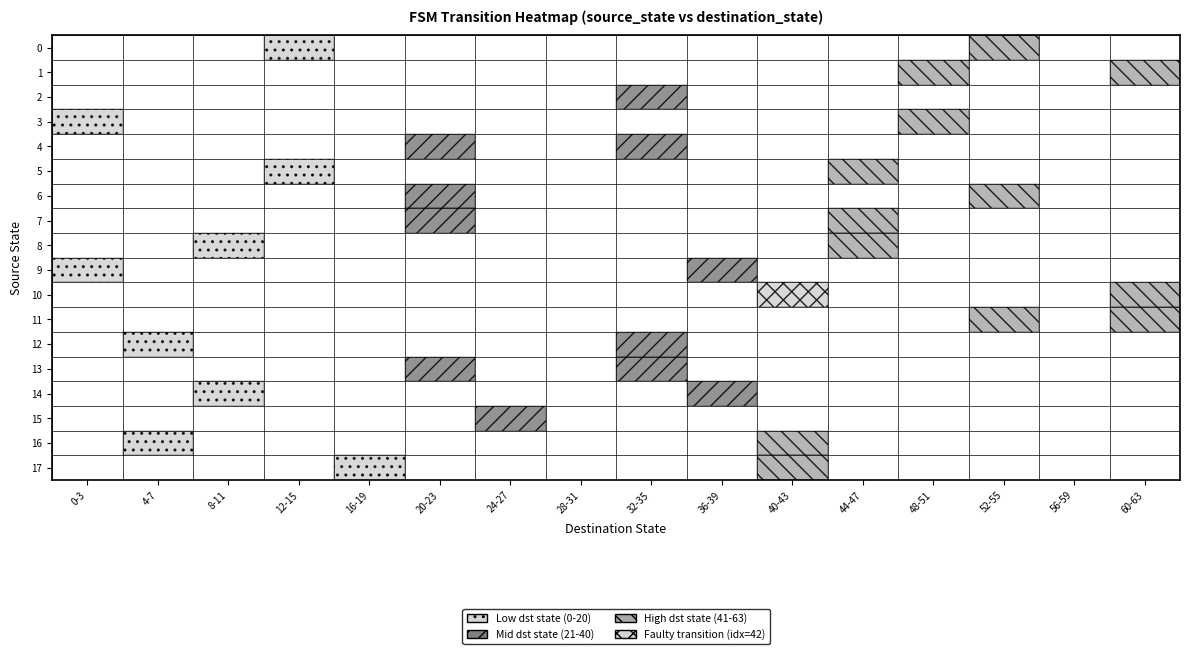

At which category is the sum across all series the highest?

60-63